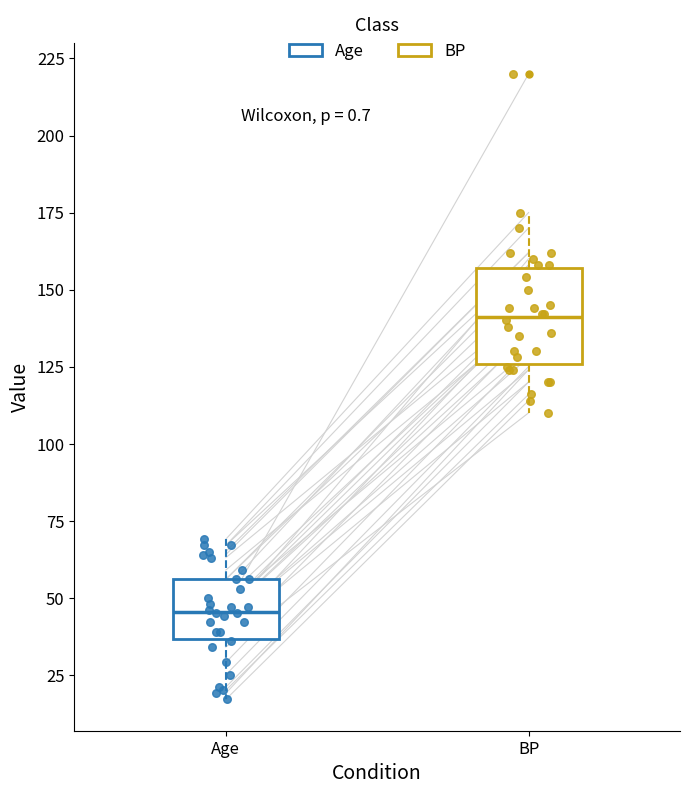

Which box is the tallest, from its lower edge to its upper edge?

BP